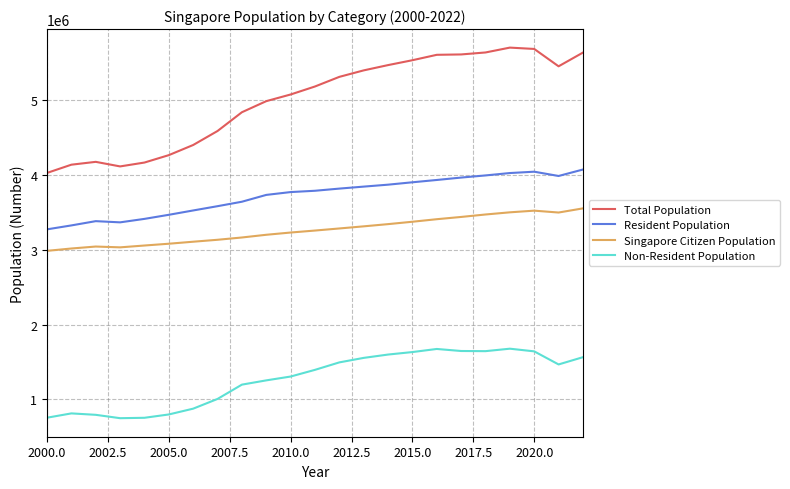

What is the difference between the maximum and minimum values in the Resident Population series?

799876